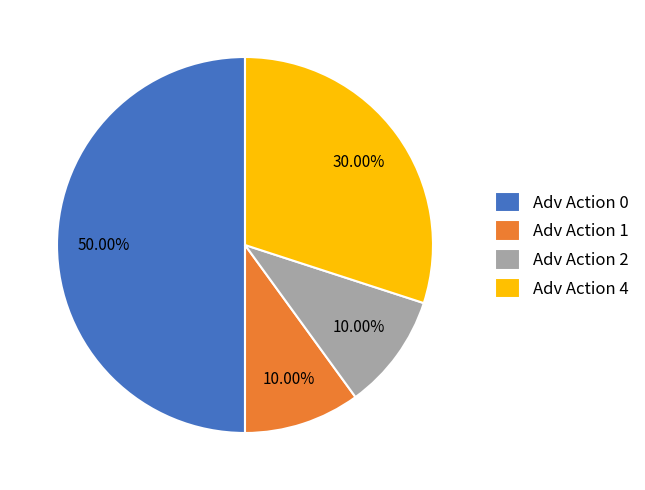

Does Adv Action 4 account for over 50% of the chart?

No